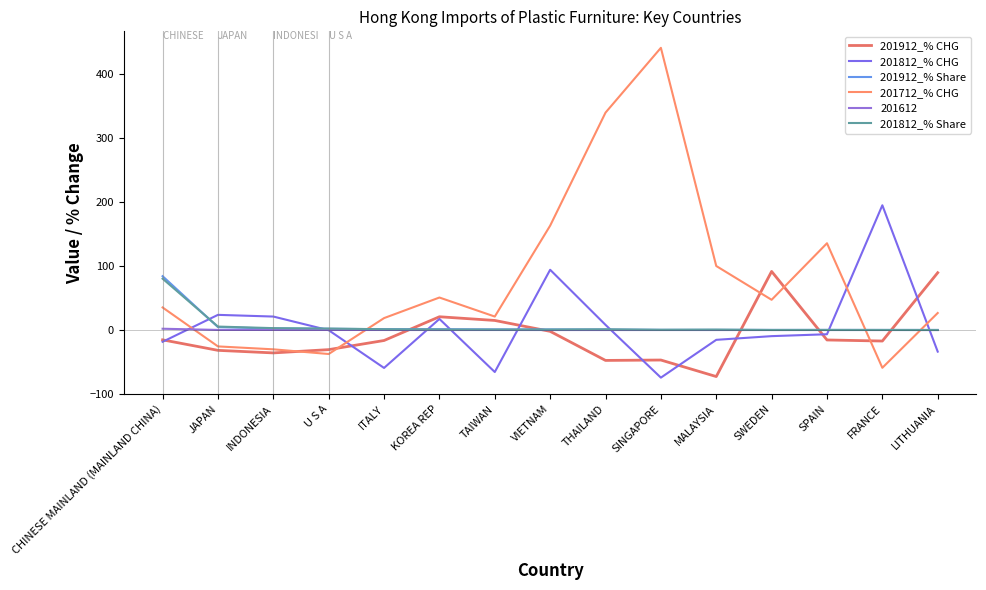

Does the chart have visible grid lines?

No